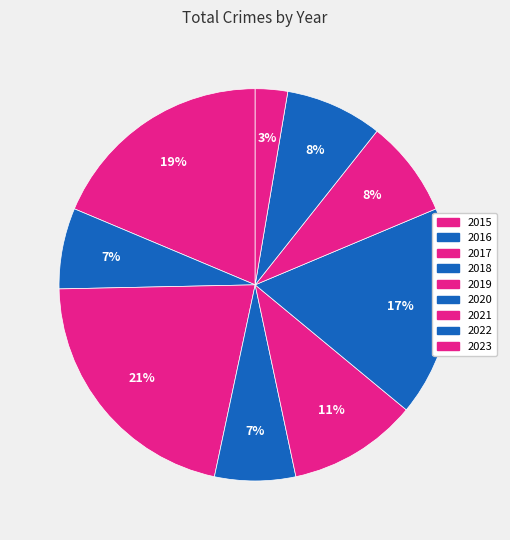

To the nearest percent, what portion does 2022 represent?

8%